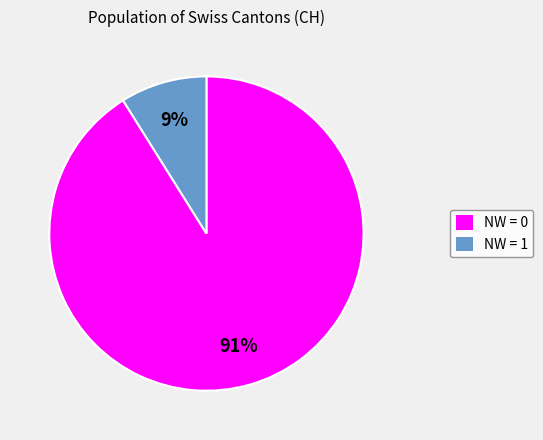

To the nearest percent, what is the difference between the largest and smallest slice percentages?

82%